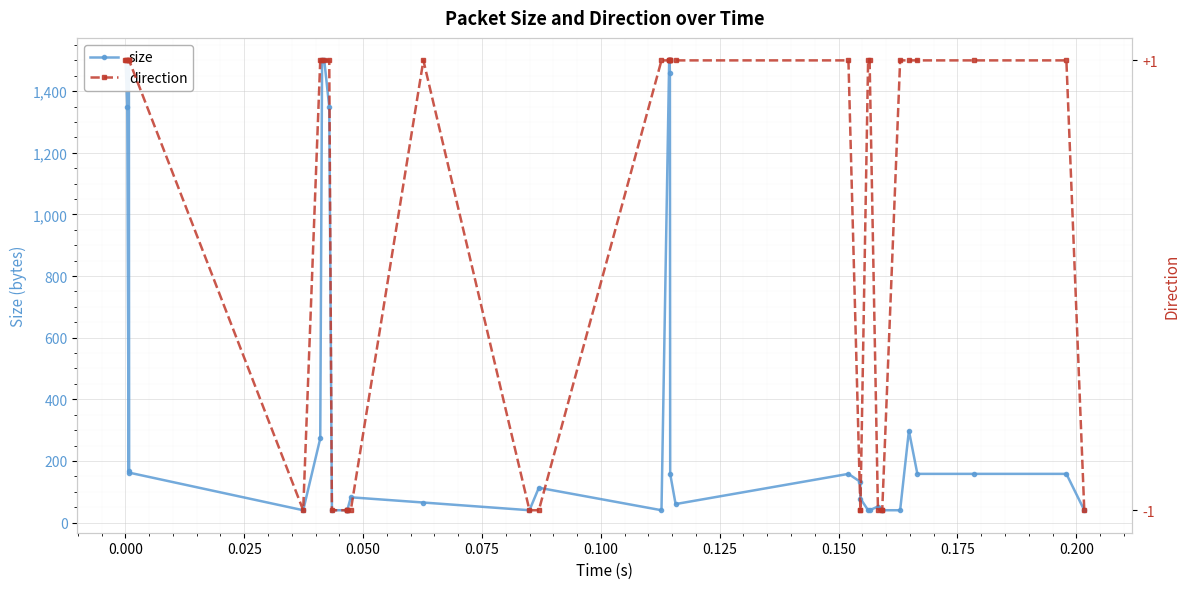

Is the value of size at 0.050 greater than the value of direction at −0.025?

Yes